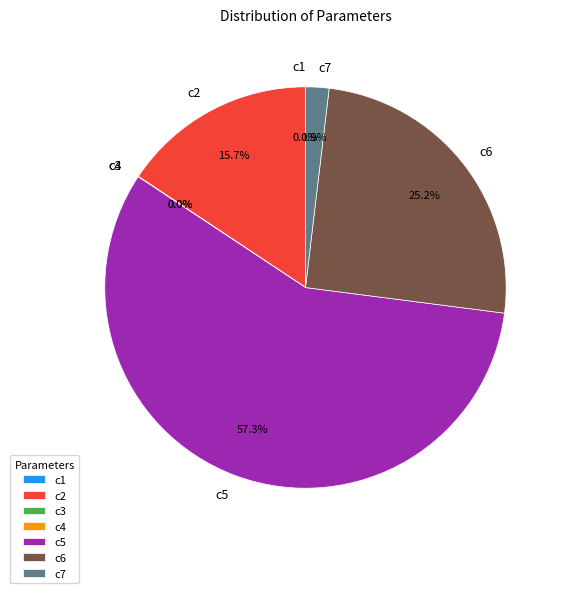

Between c7 and c2, which is larger?

c2